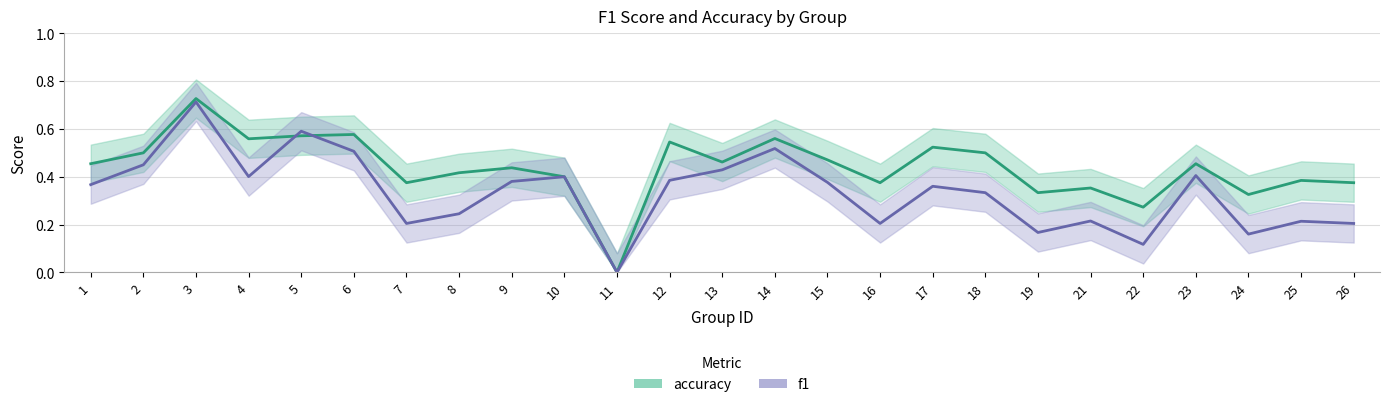

Where is the first local maximum for accuracy?

3